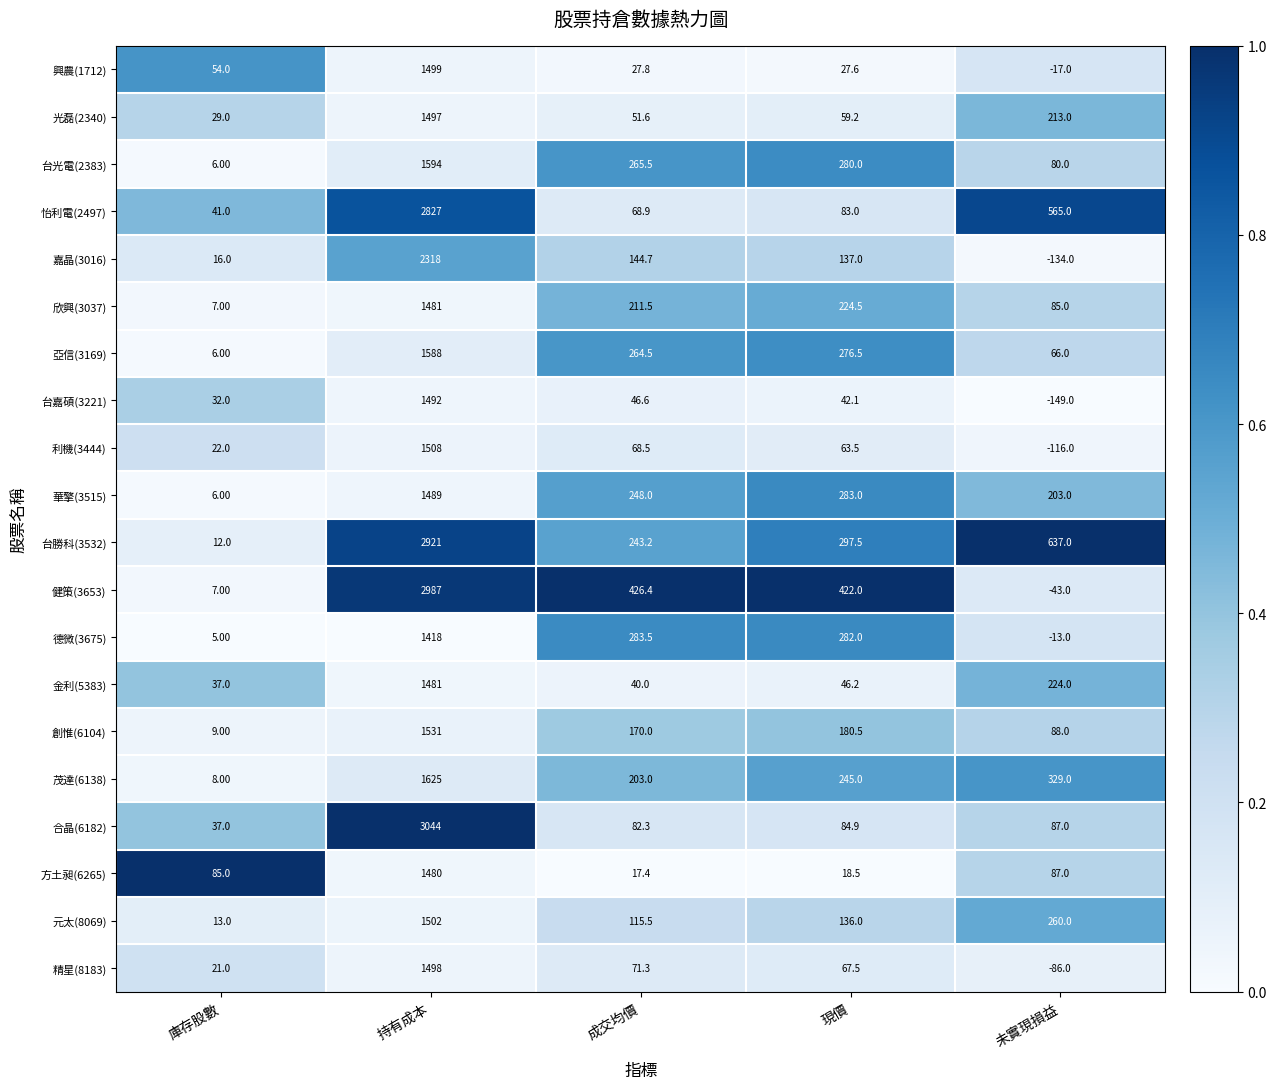

At which label is 華擎(3515) closest to 747?

現價